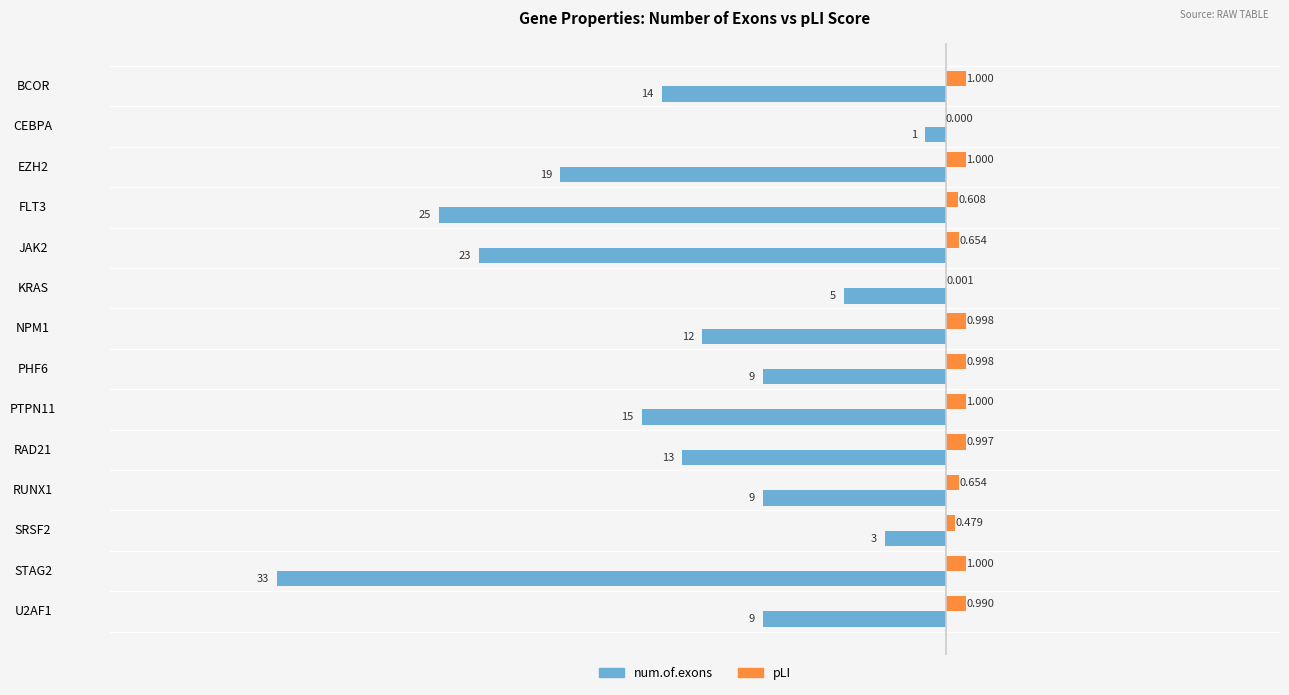

Where is pLI nearest to the value 0?

CEBPA